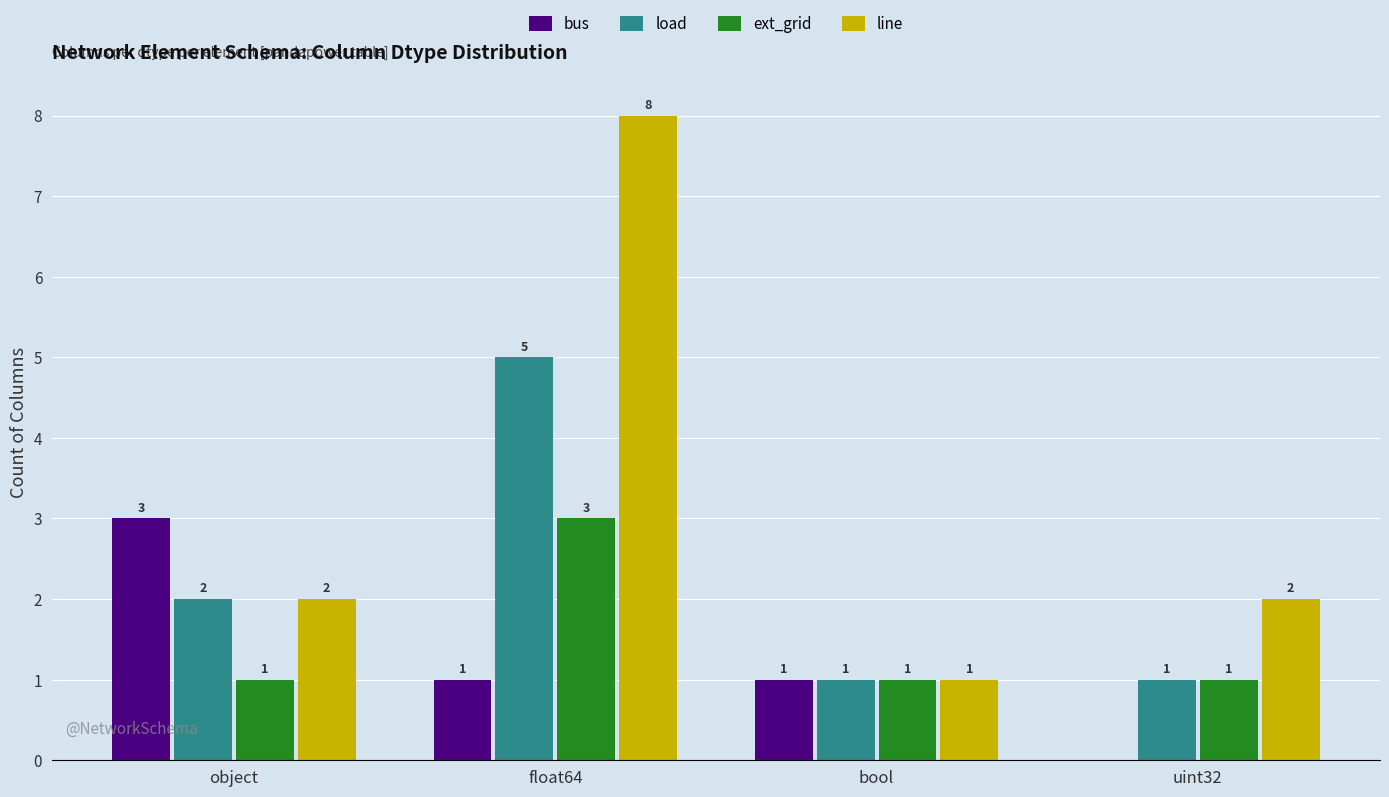

At which label does bus first exceed 1?

object